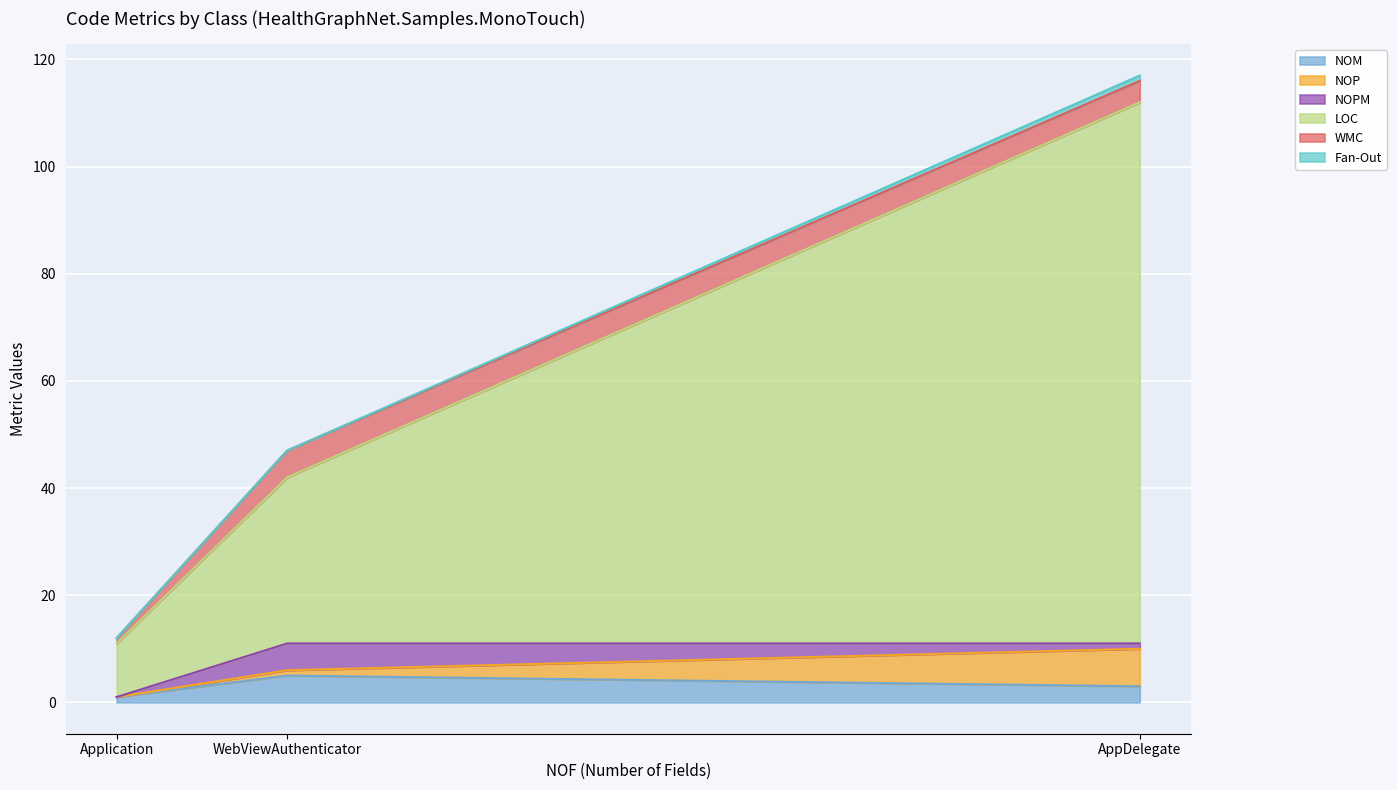

At which label is NOPM closest to 2?

AppDelegate